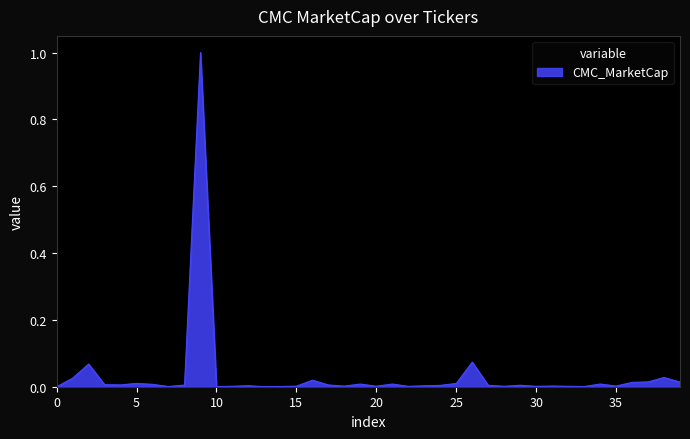

What is the difference between the maximum and minimum values?

1.0